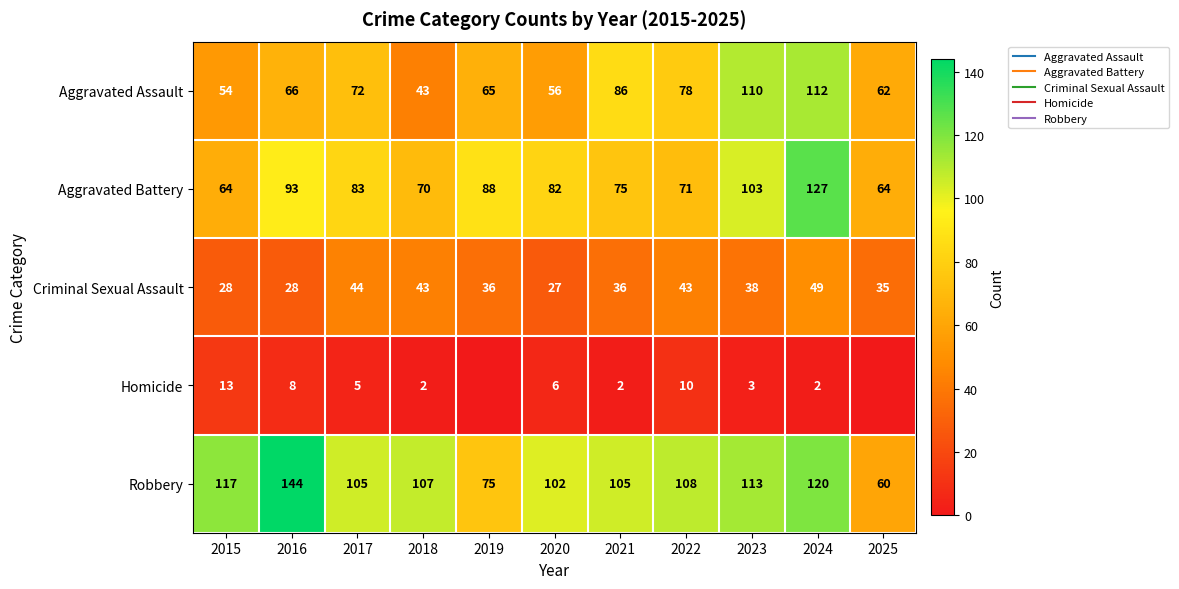

At which label is Aggravated Assault closest to 77?

2022